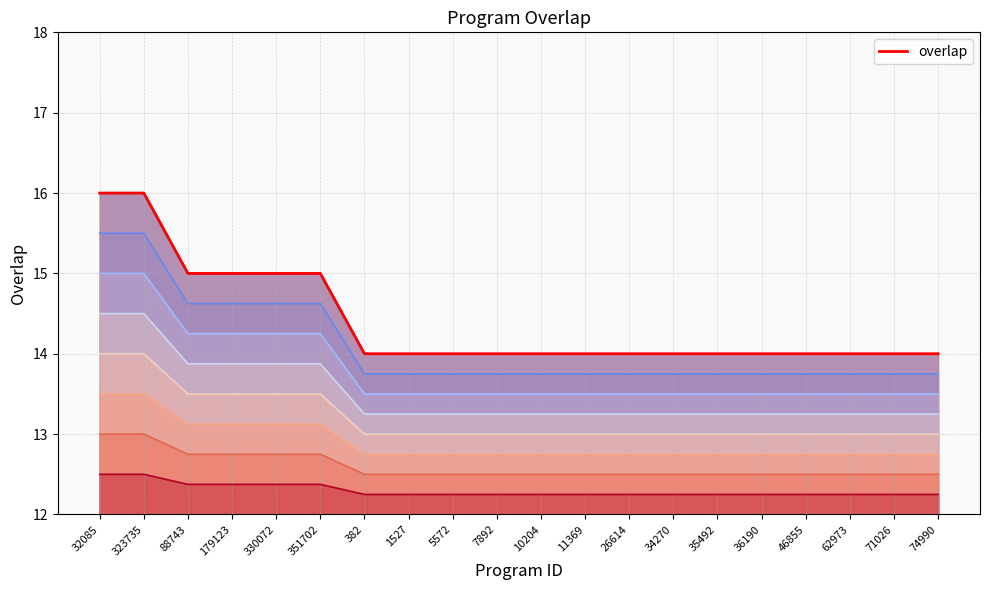

What is the approximate value of overlap line at 46855?

14